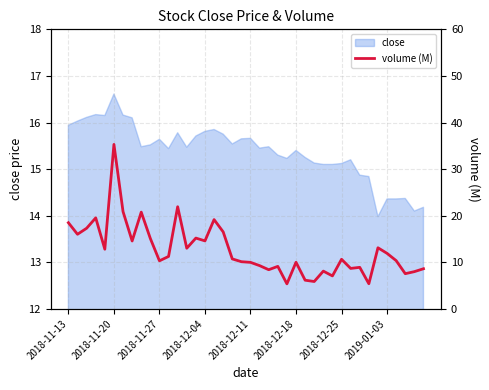

What is the maximum value for close?

16.6